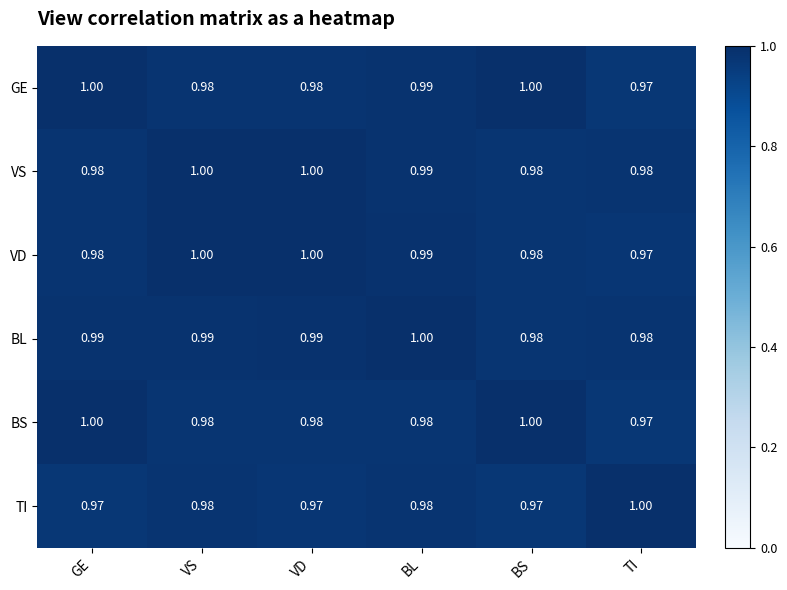

Is the value of VS at VS greater than the value of BL at VD?

Yes